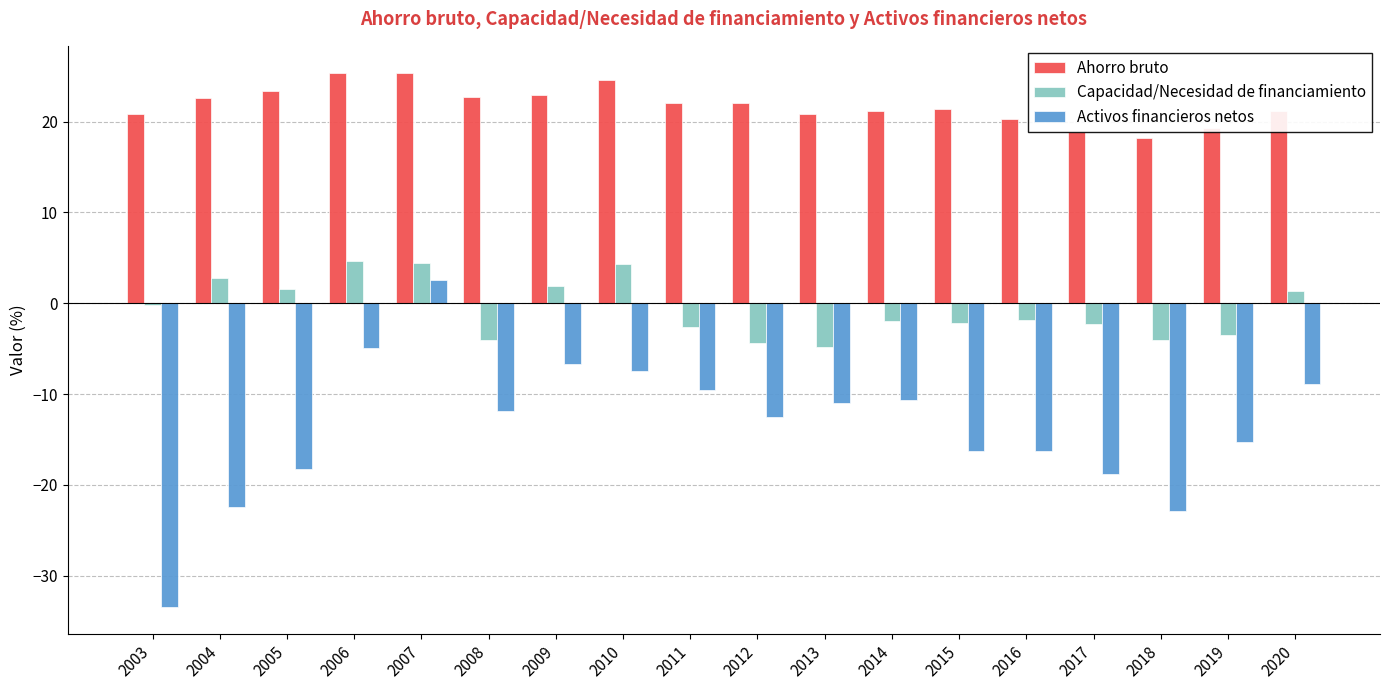

What is the total value across all series at 2019?

0.5